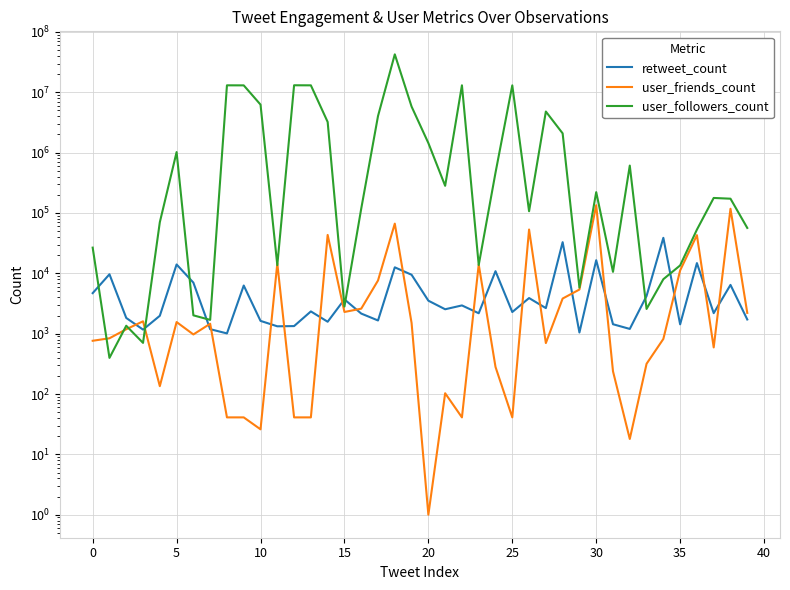

Where is user_followers_count nearest to the value 21280645?

12